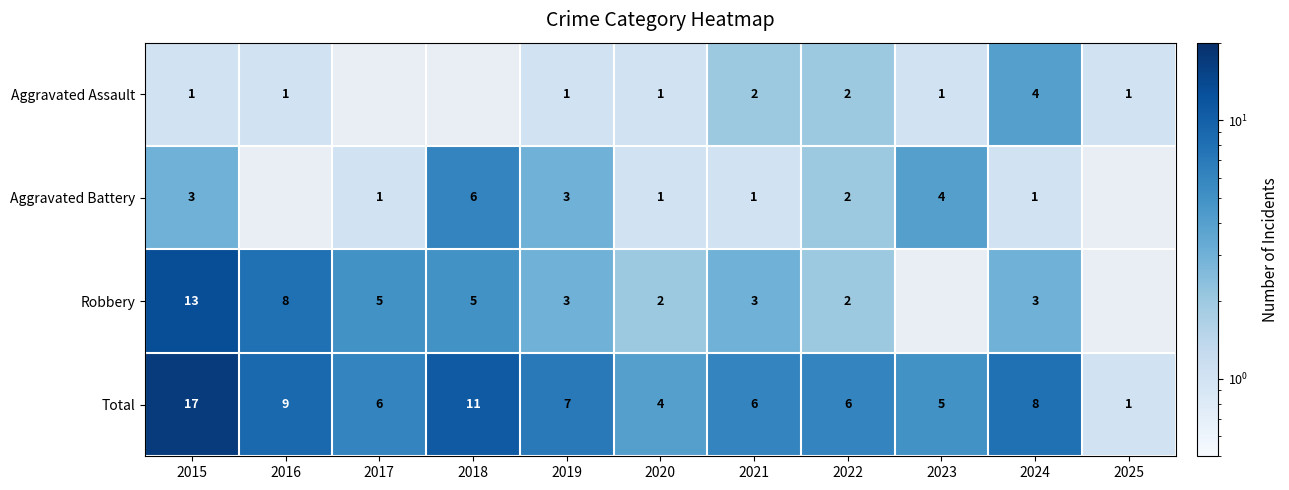

Which category has the lowest value in the Total series?

2025